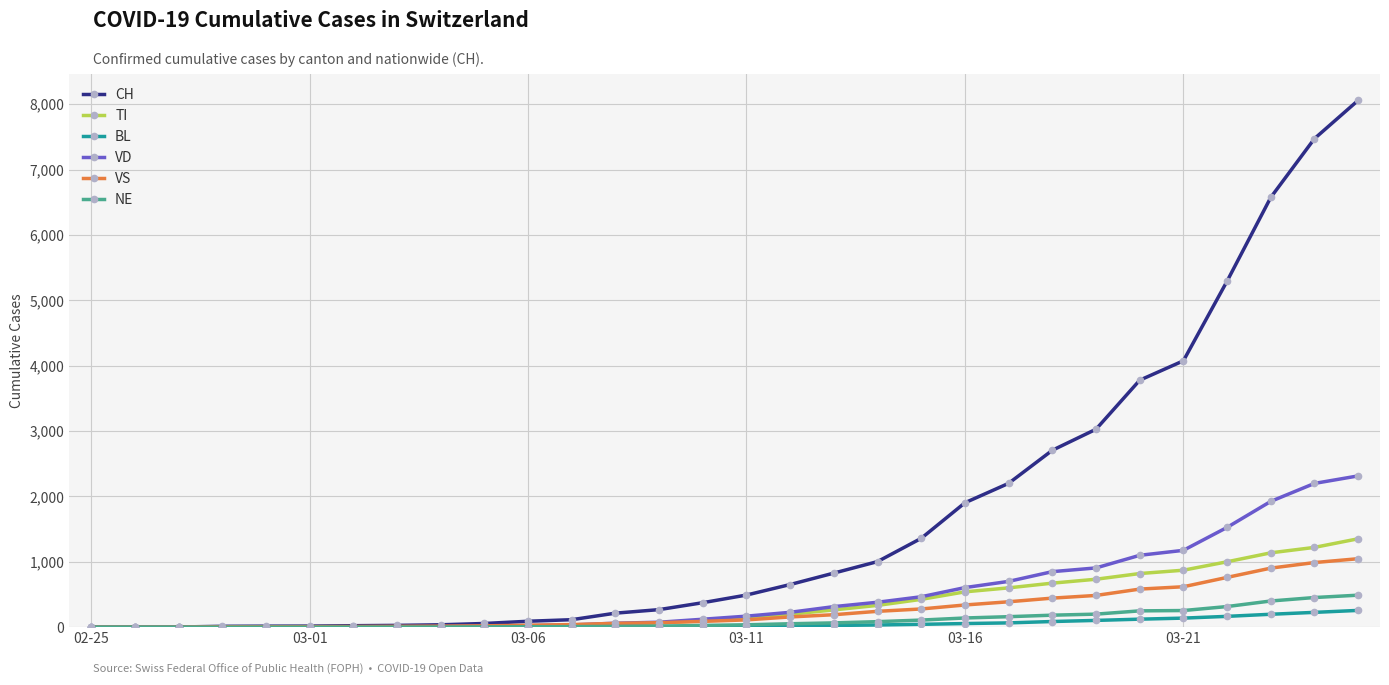

Which series has the widest spread of values?

CH